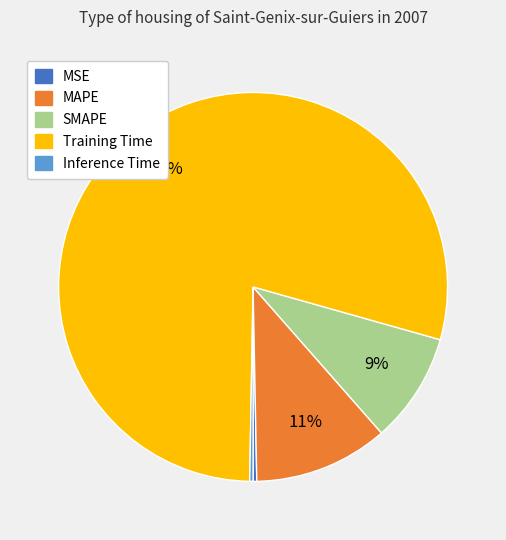

To the nearest percent, what is the combined percentage of MSE and MAPE?

11%